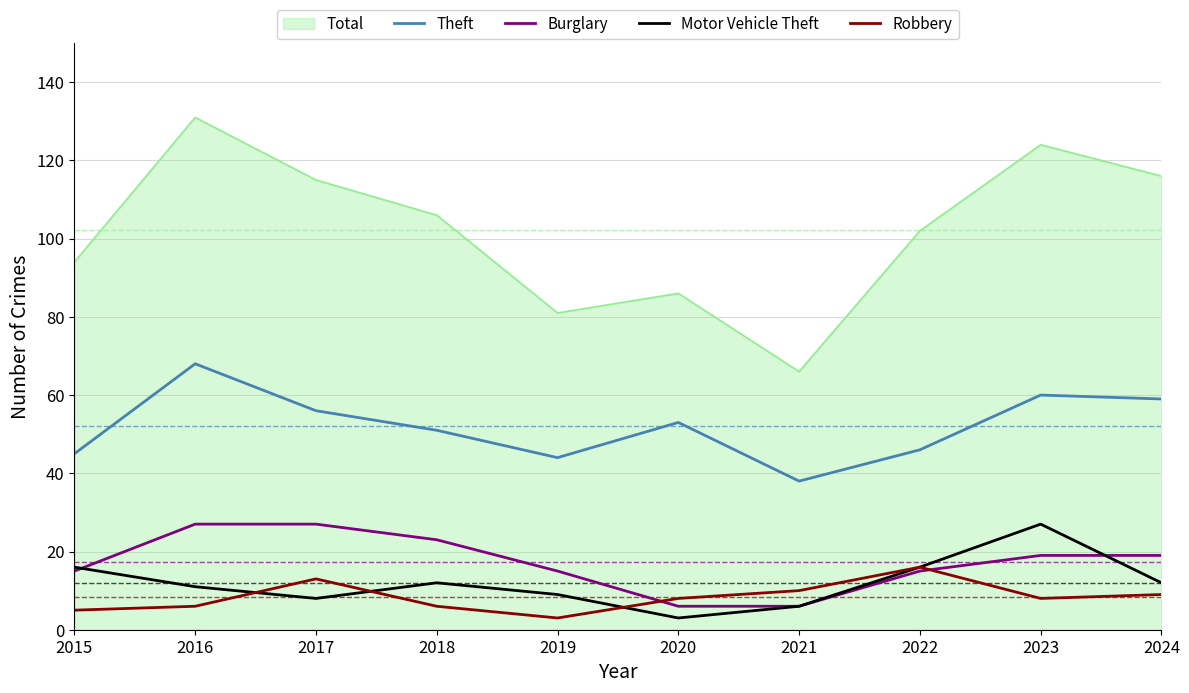

What are all the series names shown in the legend?

Total, Theft, Burglary, Motor Vehicle Theft, Robbery